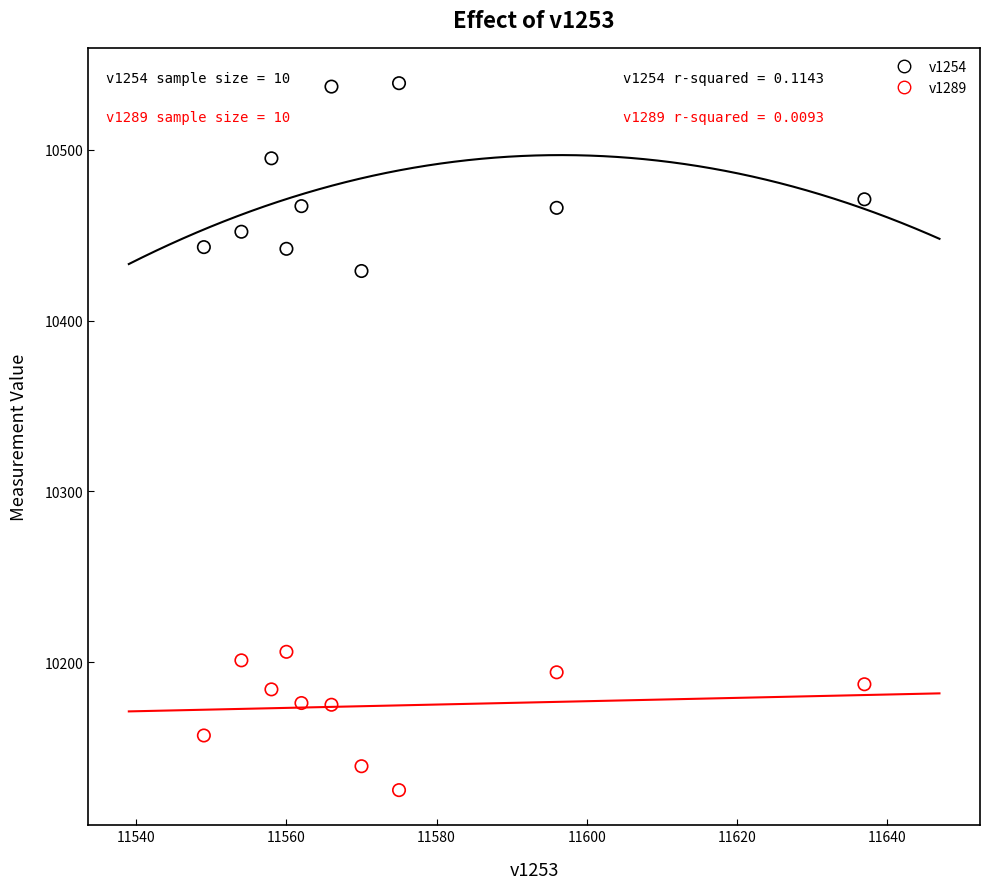

Which series reaches the maximum Y coordinate?

v1254